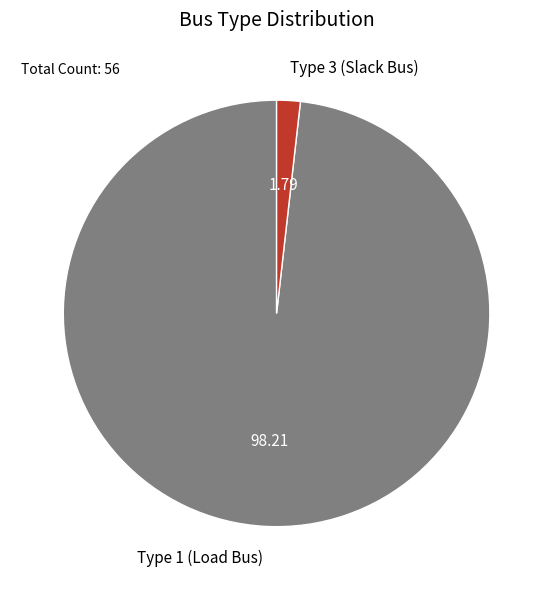

Is the sum of Type 3 (Slack Bus) and Type 1 (Load Bus) greater than half?

Yes